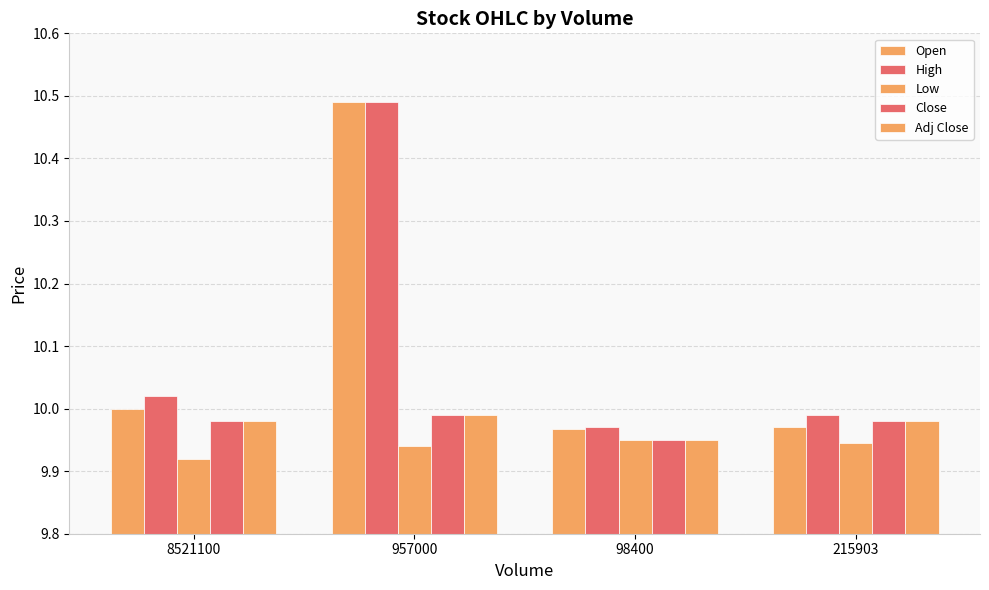

True or false: High has a value of 16.7 at 98400.

False